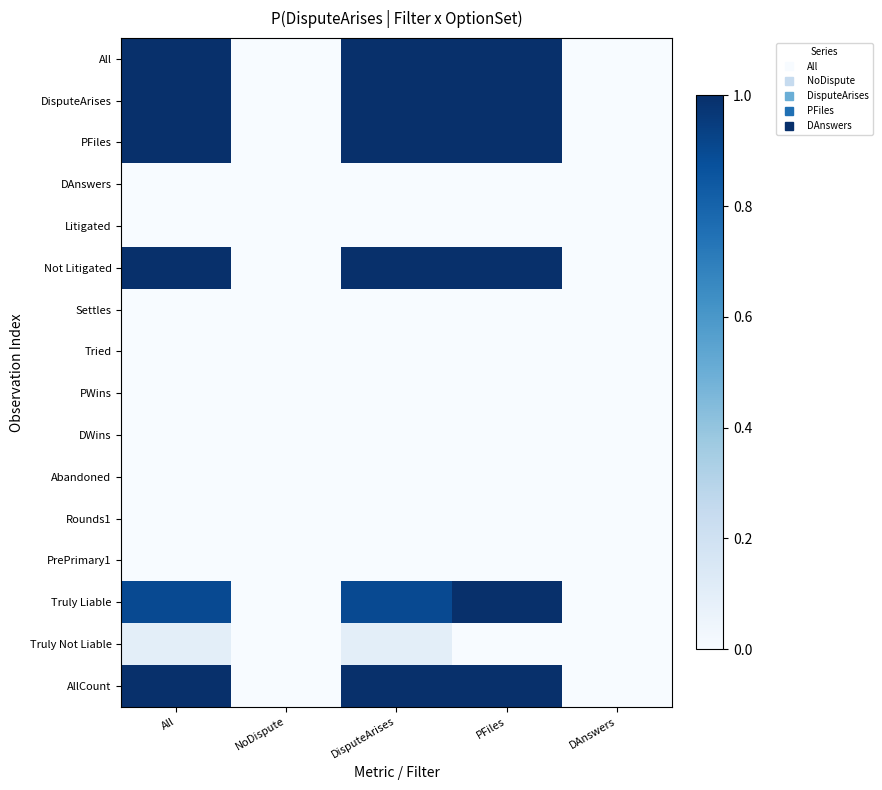

Reading right to left, what are all the values shown in this chart?

All: DAnswers=0.0	PFiles=1.0	DisputeArises=1.0	NoDispute=0.0	All=1.0
DisputeArises: DAnswers=0.0	PFiles=1.0	DisputeArises=1.0	NoDispute=0.0	All=1.0
PFiles: DAnswers=0.0	PFiles=1.0	DisputeArises=1.0	NoDispute=0.0	All=1.0
DAnswers: DAnswers=0.0	PFiles=0.0	DisputeArises=0.0	NoDispute=0.0	All=0.0
Litigated: DAnswers=0.0	PFiles=0.0	DisputeArises=0.0	NoDispute=0.0	All=0.0
Not Litigated: DAnswers=0.0	PFiles=1.0	DisputeArises=1.0	NoDispute=0.0	All=1.0
Settles: DAnswers=0.0	PFiles=0.0	DisputeArises=0.0	NoDispute=0.0	All=0.0
Tried: DAnswers=0.0	PFiles=0.0	DisputeArises=0.0	NoDispute=0.0	All=0.0
PWins: DAnswers=0.0	PFiles=0.0	DisputeArises=0.0	NoDispute=0.0	All=0.0
DWins: DAnswers=0.0	PFiles=0.0	DisputeArises=0.0	NoDispute=0.0	All=0.0
Abandoned: DAnswers=0.0	PFiles=0.0	DisputeArises=0.0	NoDispute=0.0	All=0.0
Rounds1: DAnswers=0.0	PFiles=0.0	DisputeArises=0.0	NoDispute=0.0	All=0.0
PrePrimary1: DAnswers=0.0	PFiles=0.0	DisputeArises=0.0	NoDispute=0.0	All=0.0
Truly Liable: DAnswers=0.0	PFiles=1.0	DisputeArises=0.9	NoDispute=0.0	All=0.9
Truly Not Liable: DAnswers=0.0	PFiles=0.0	DisputeArises=0.1	NoDispute=0.0	All=0.1
AllCount: DAnswers=0.0	PFiles=1.0	DisputeArises=1.0	NoDispute=0.0	All=1.0